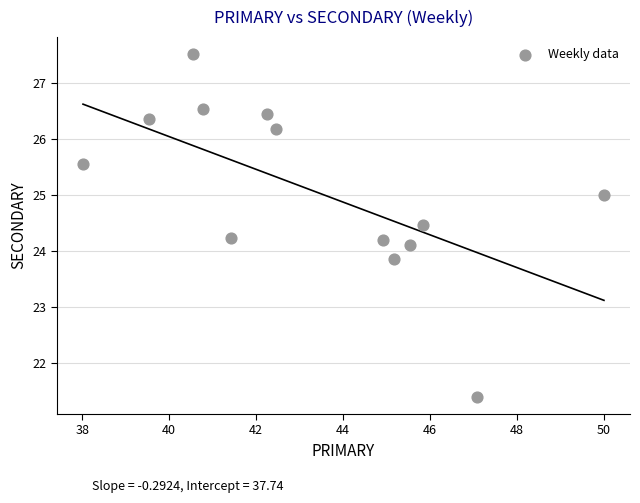

What is the range of Y values (max minus min)?

6.1